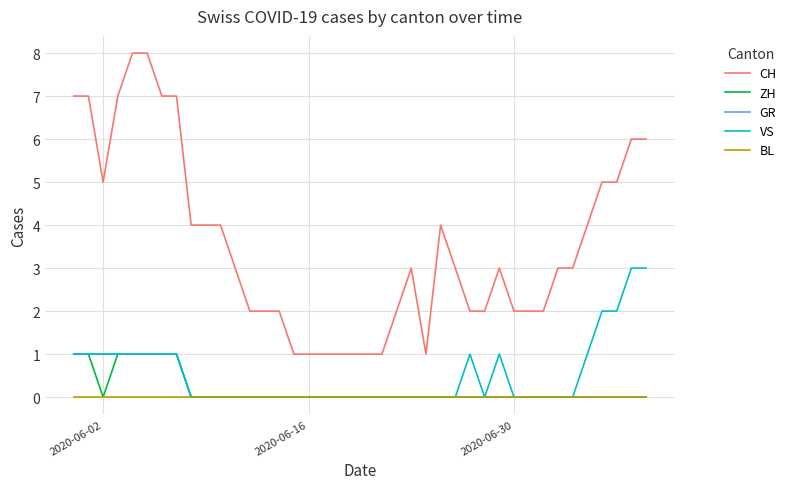

Which series has the largest range (max minus min)?

CH